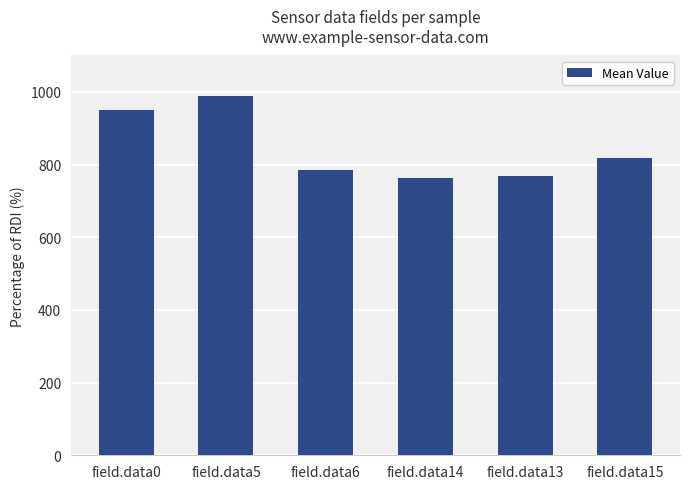

Approximately how many times larger is the value at field.data0 compared to field.data14?

1.2